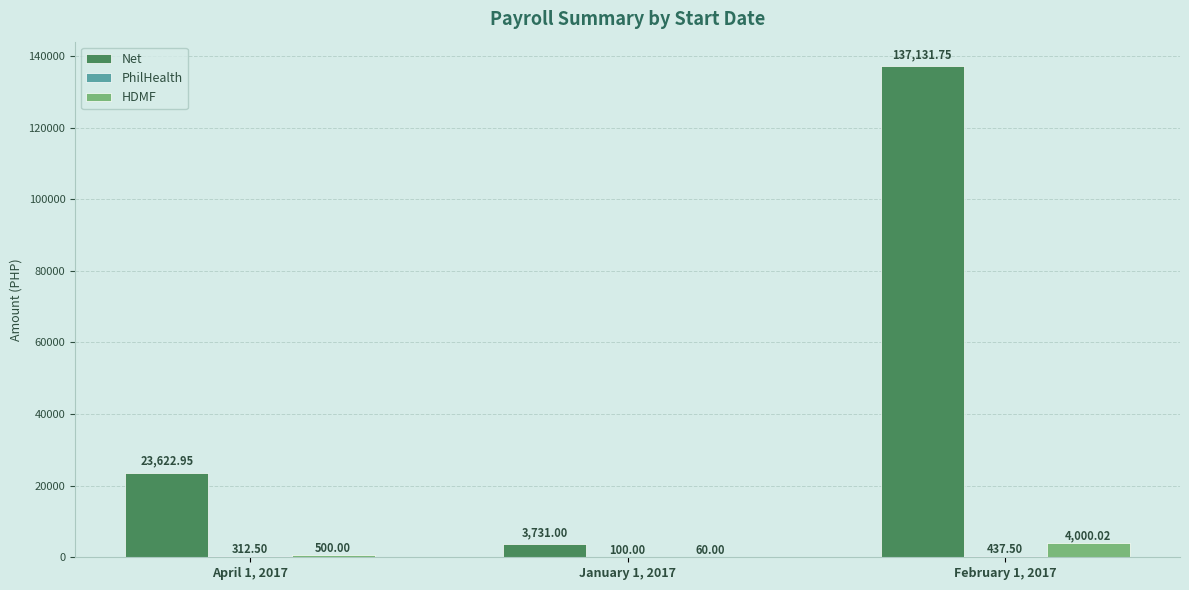

Which series has the largest total across all categories?

Net